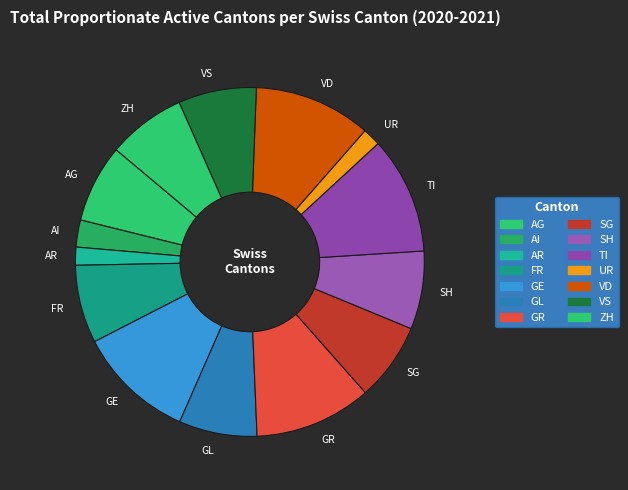

Count the number of slices in the pie.

14